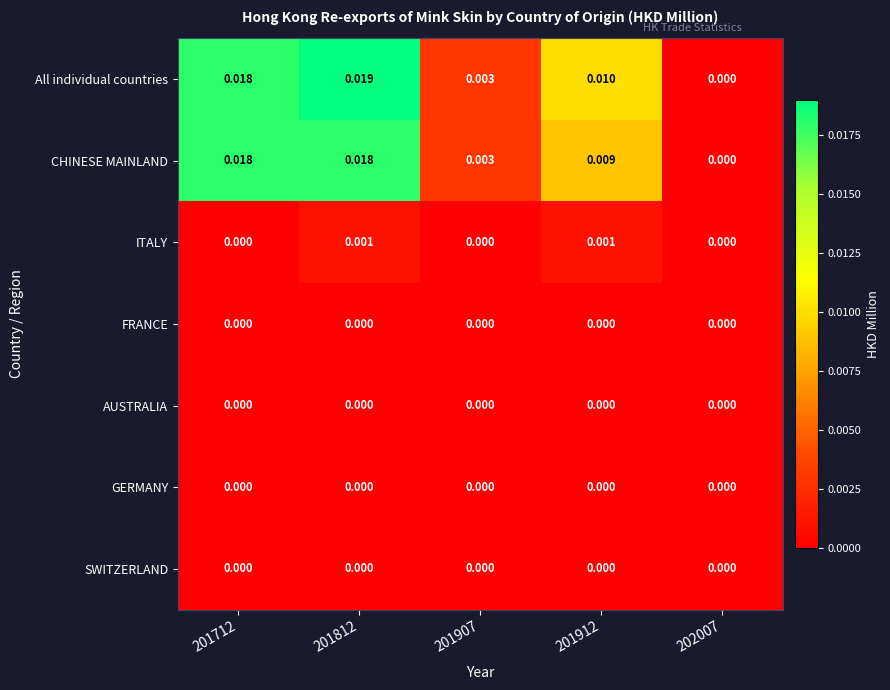

Which series has the largest range (max minus min)?

All individual countries